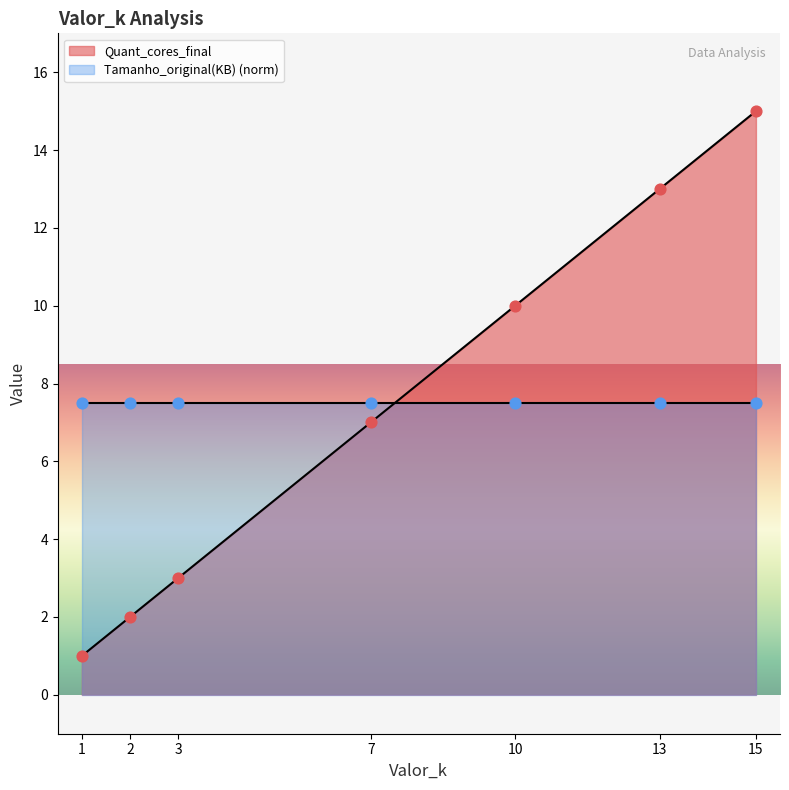

What is the ratio of the value at 3 to the value at 15?

0.2